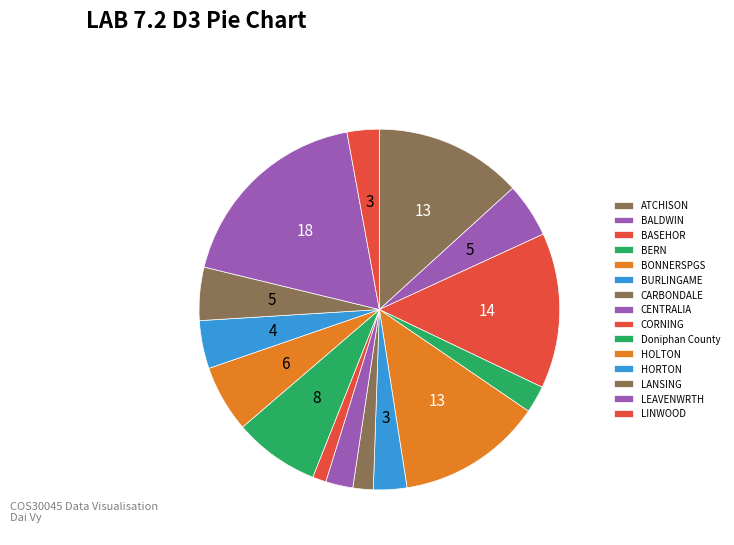

True or false: HOLTON accounts for 6% of the total.

True